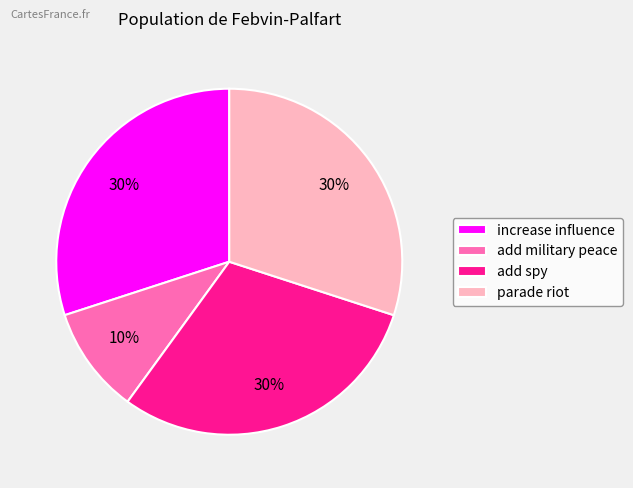

Which category has the smallest portion of the pie?

add military peace